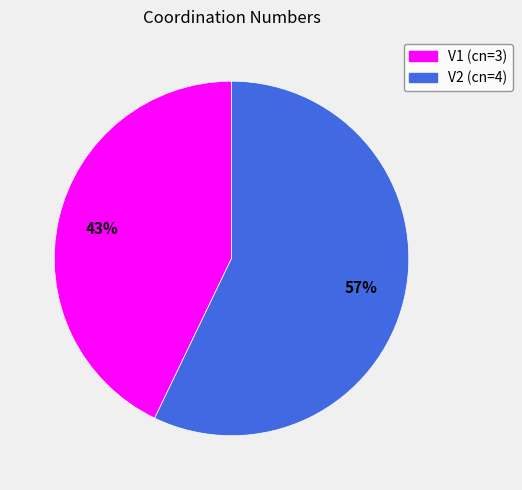

What is the ratio of the value at V2 (cn=4) to the value at V1 (cn=3)?

1.3